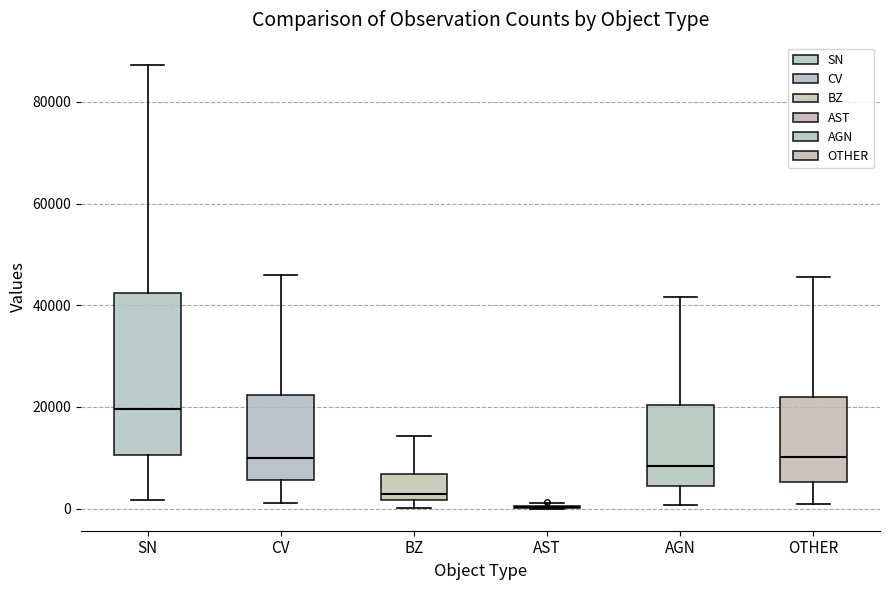

Reading left to right, read every box against the y-axis: the position of its median line, the range the box covers, and the ends of its whiskers. The values are not printed on the chart, so give them approximately, as read against the axis.

SN: median 20000, box 10000 to 42000, whiskers 2000 to 88000
CV: median 10000, box 6000 to 22000, whiskers 2000 to 46000
BZ: median 2000 (just above the box's lower edge), box 2000 to 6000, whiskers 0 to 14000
AST: box collapsed to a line at 0, whiskers 0 to 2000
AGN: median 8000, box 4000 to 20000, whiskers 0 to 42000
OTHER: median 10000, box 6000 to 22000, whiskers 0 to 46000